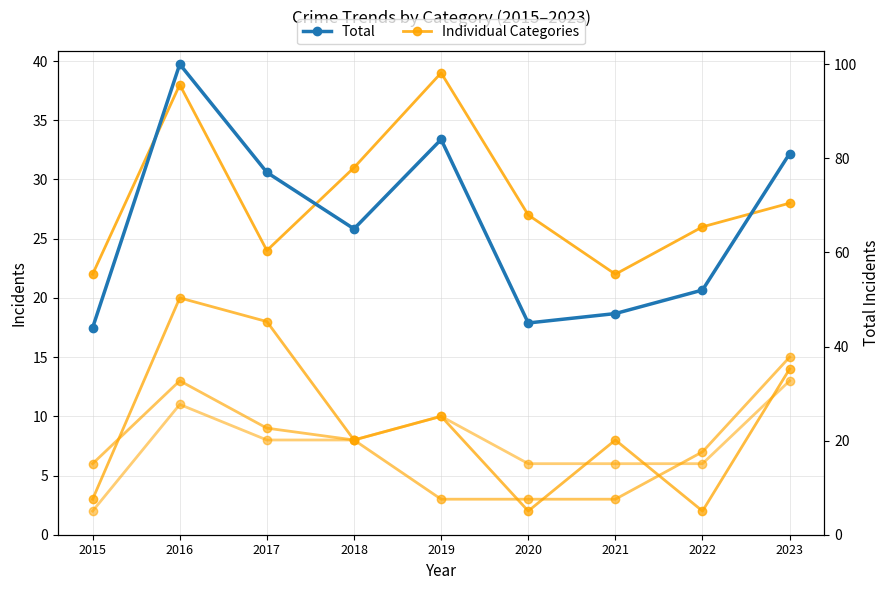

Which series has the largest total across all categories?

Total